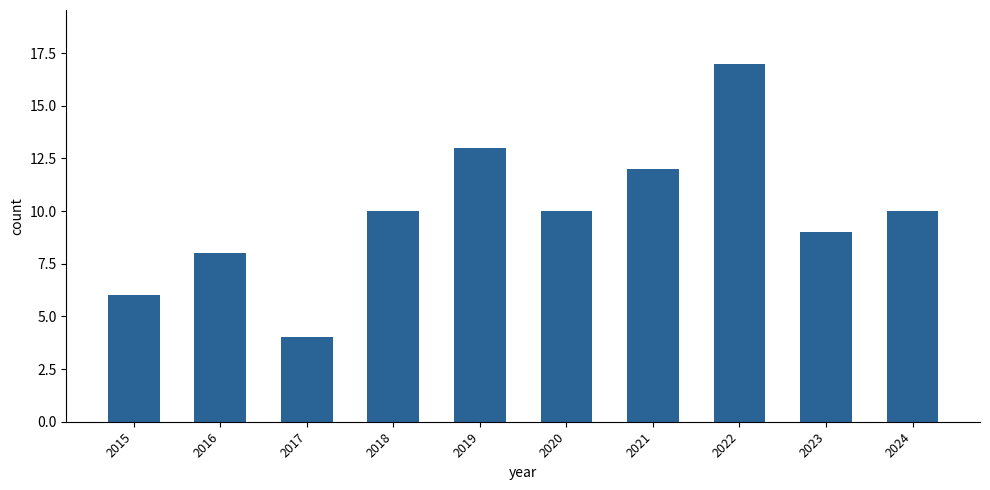

Reading right to left, extract all data points from this chart.

2024=10	2023=9	2022=17	2021=12	2020=10	2019=13	2018=10	2017=4	2016=8	2015=6